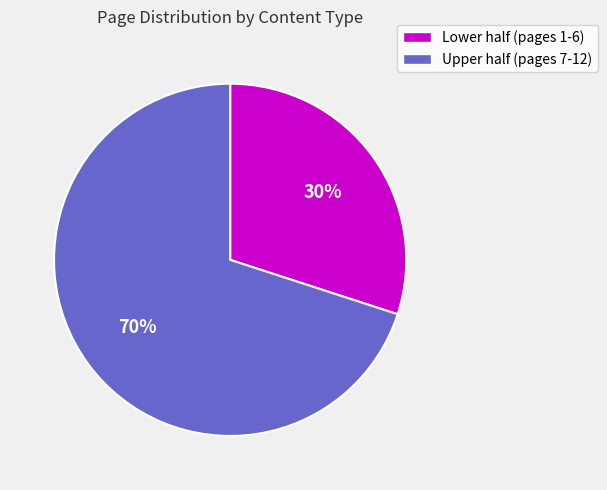

Is there a majority slice in this chart?

Yes